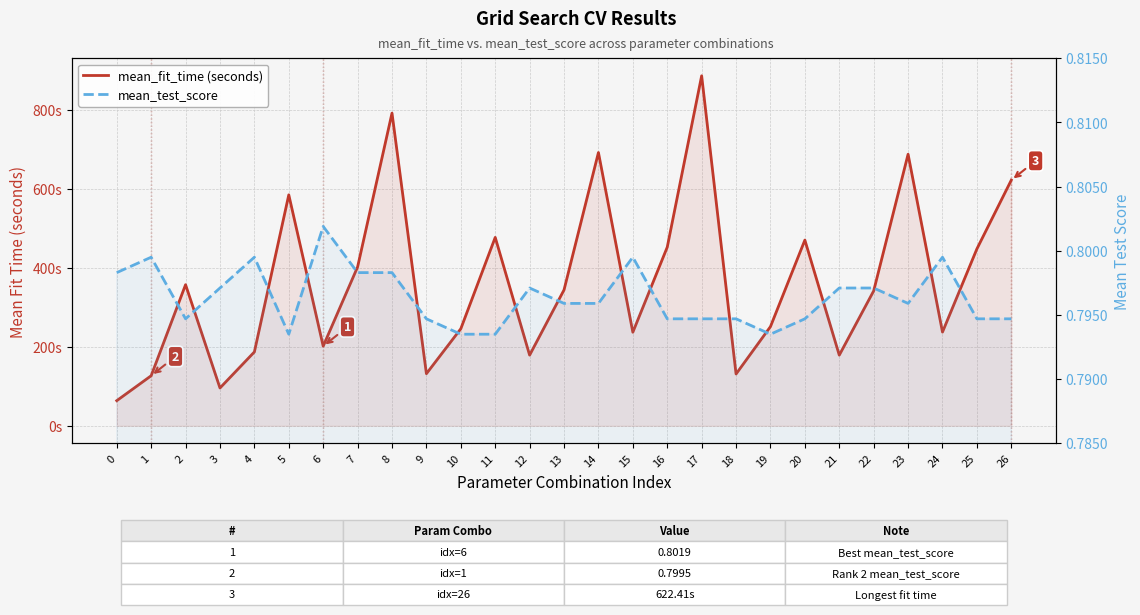

Rank the series at 22 from highest to lowest value.

mean_fit_time (seconds), mean_test_score